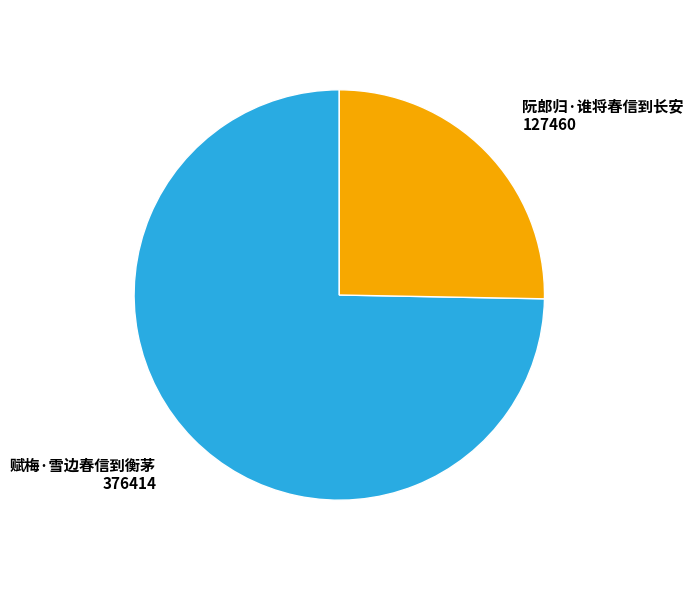

How many segments does this pie chart have?

2